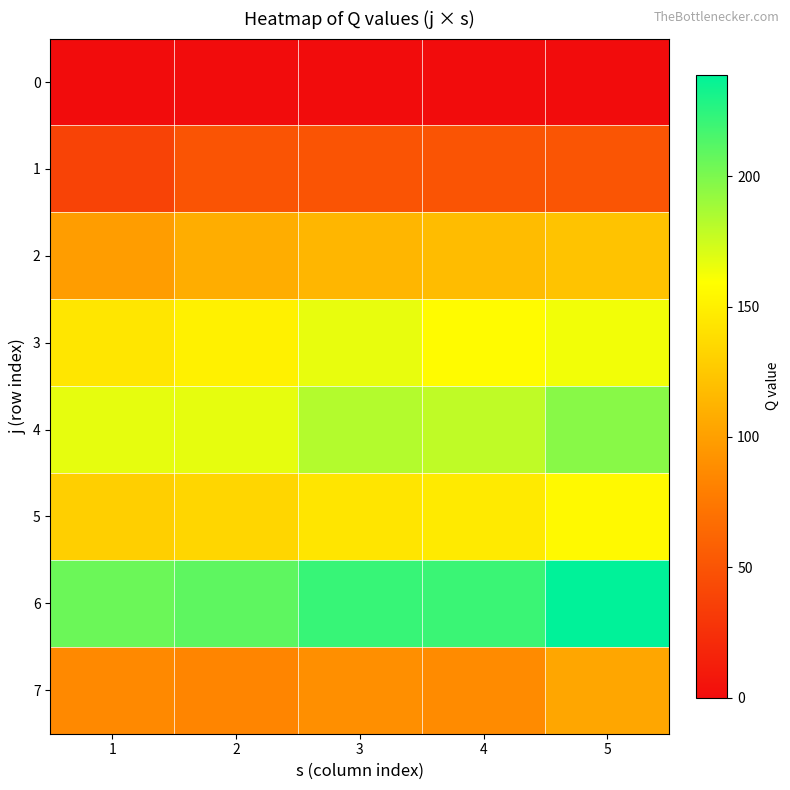

List the series in order of their peak value, lowest first.

0, 1, 7, 2, 5, 3, 4, 6